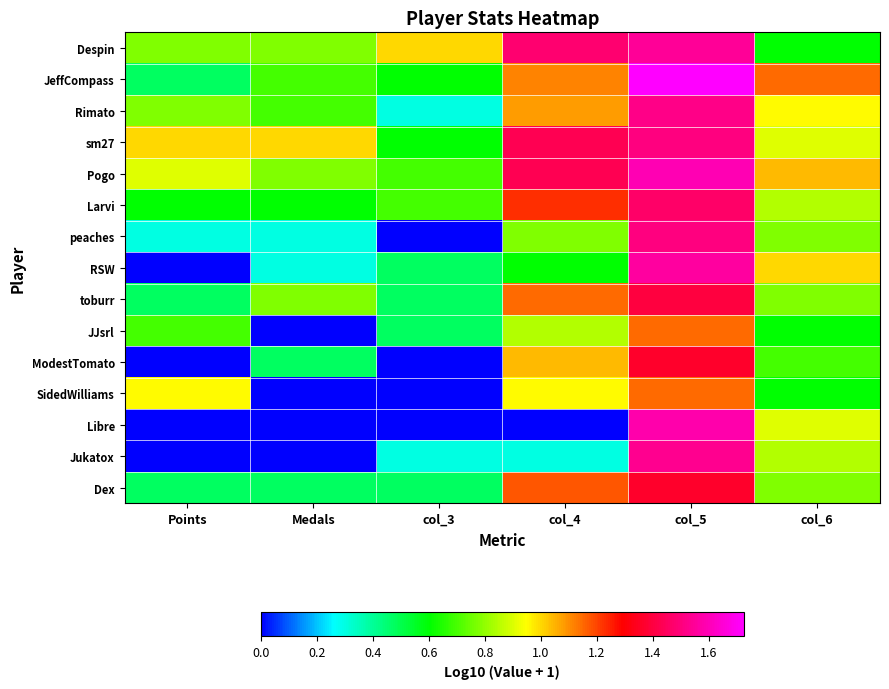

At which category is the sum across all series the highest?

col_5